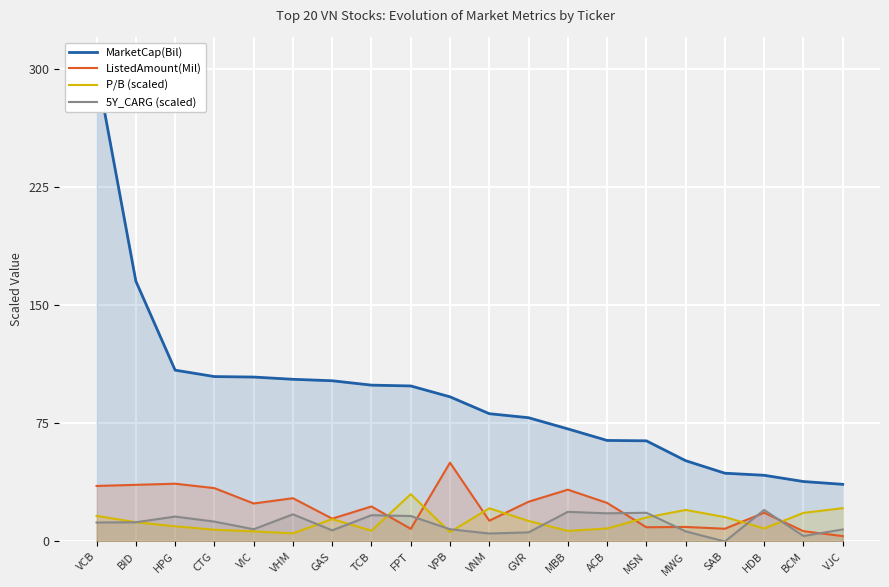

What is the label of the 14th point from the left?

ACB